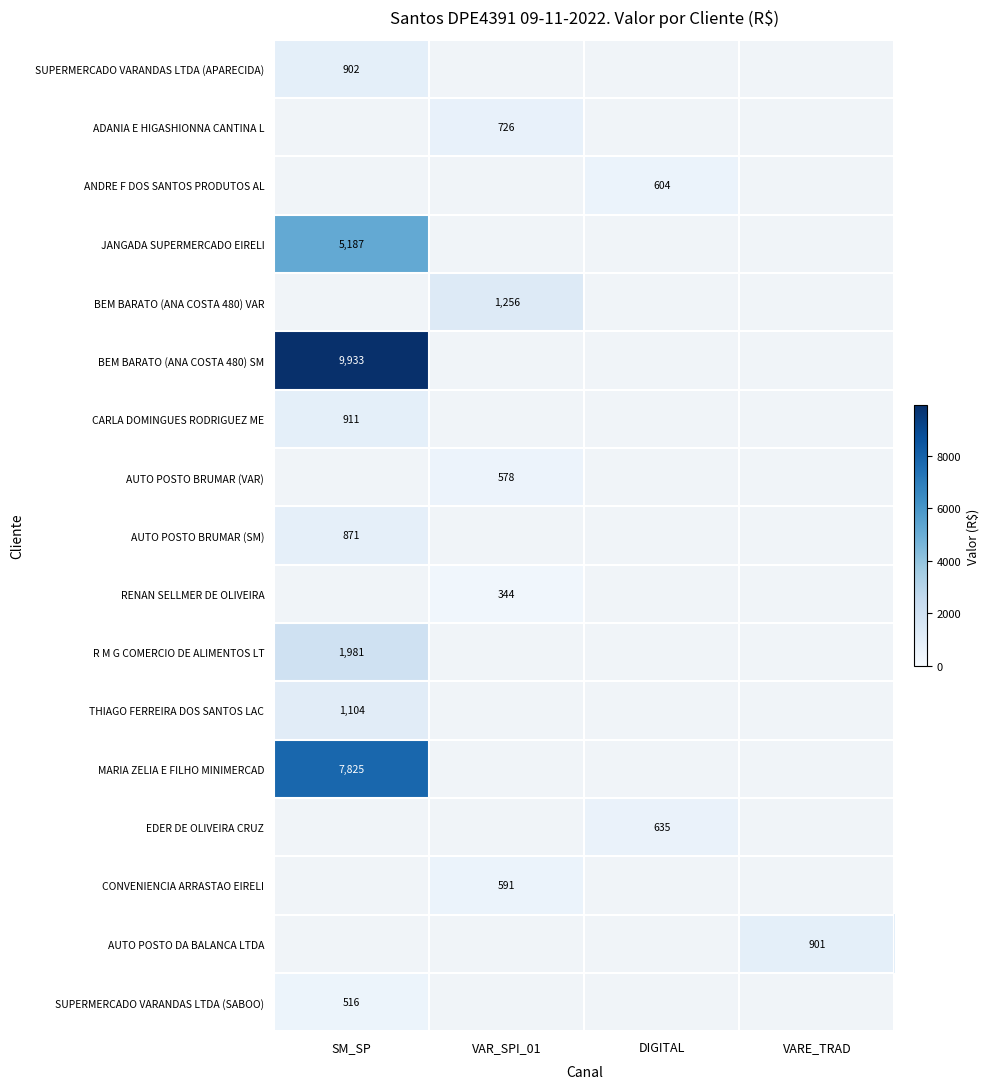

At how many categories does at least one series exceed 3906?

1